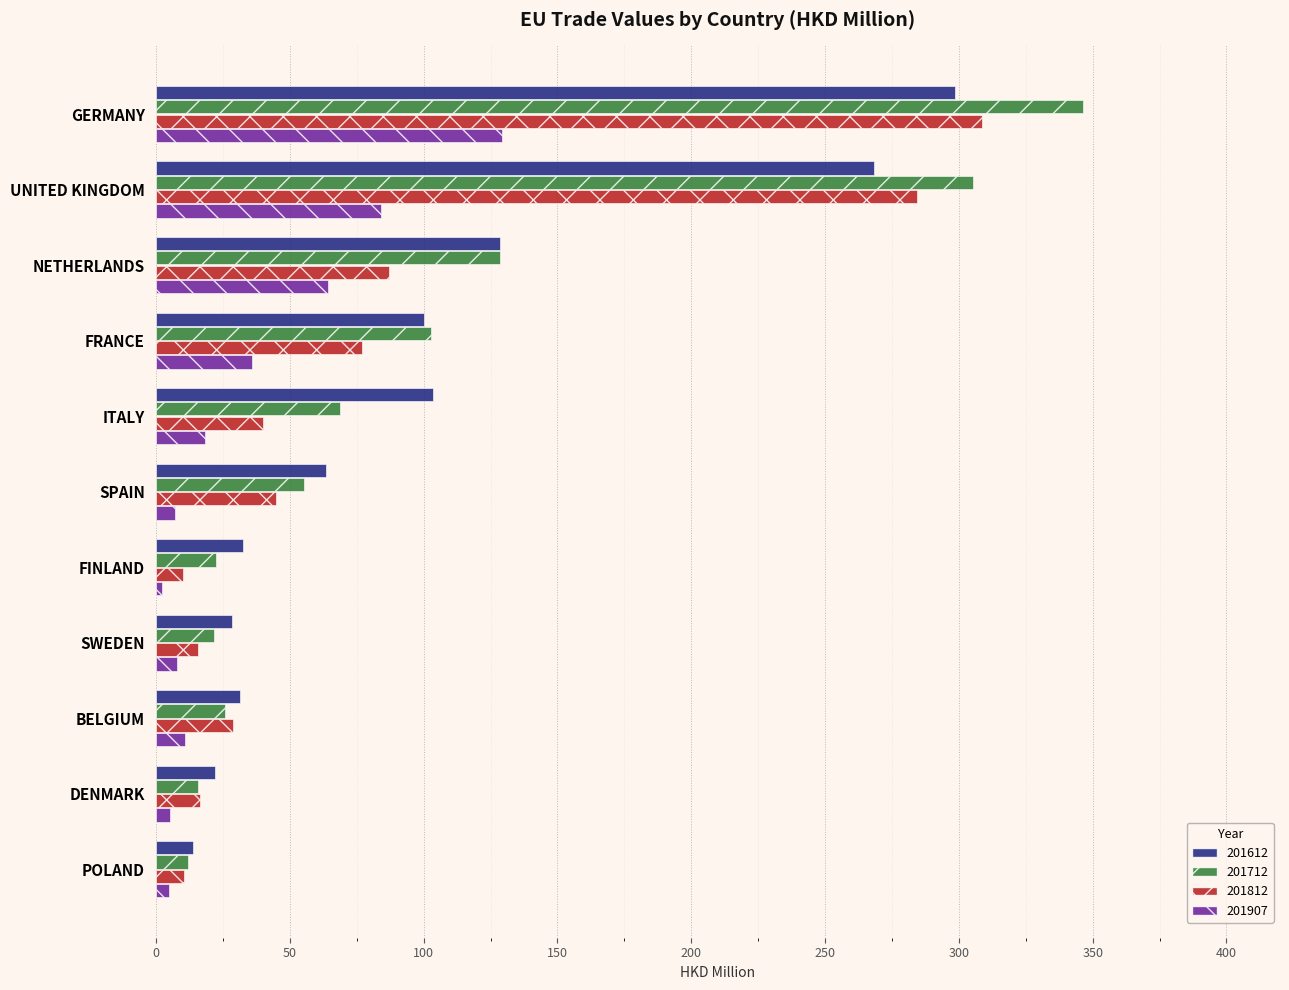

At which category does the chart reach its peak across all series?

GERMANY